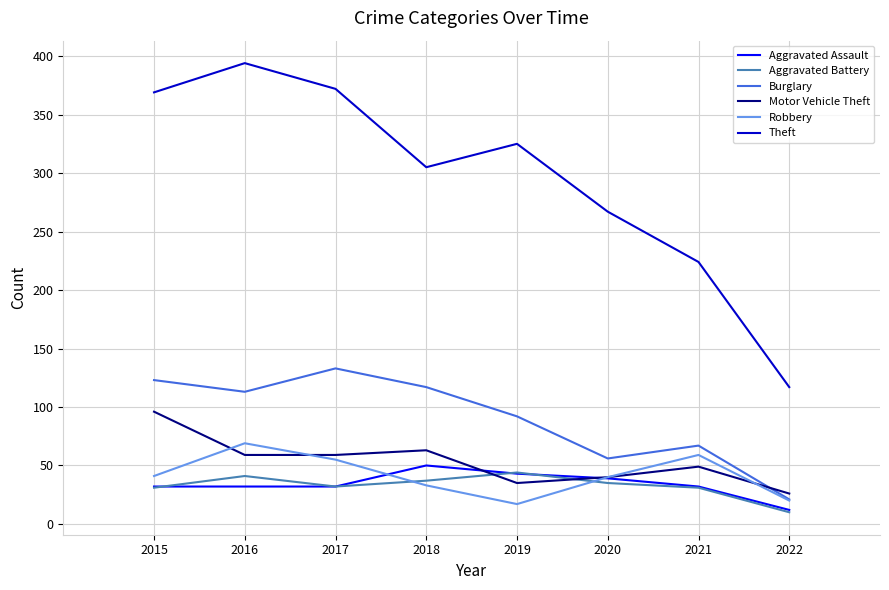

What are all the series names shown in the legend?

Aggravated Assault, Aggravated Battery, Burglary, Motor Vehicle Theft, Robbery, Theft